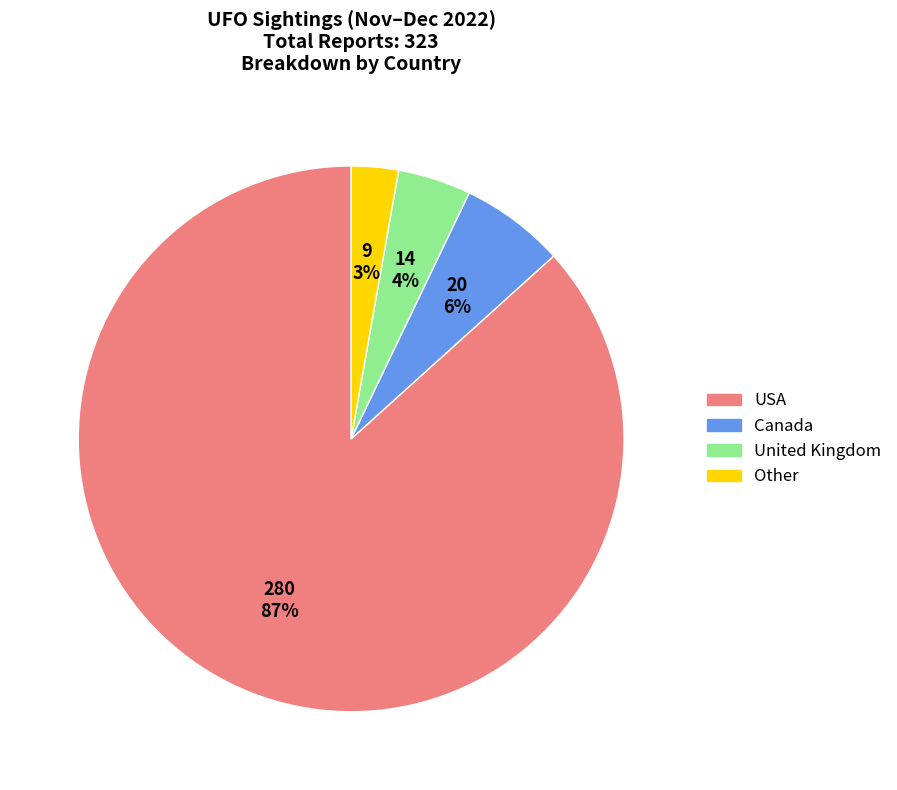

Which has a higher value, USA or United Kingdom?

USA